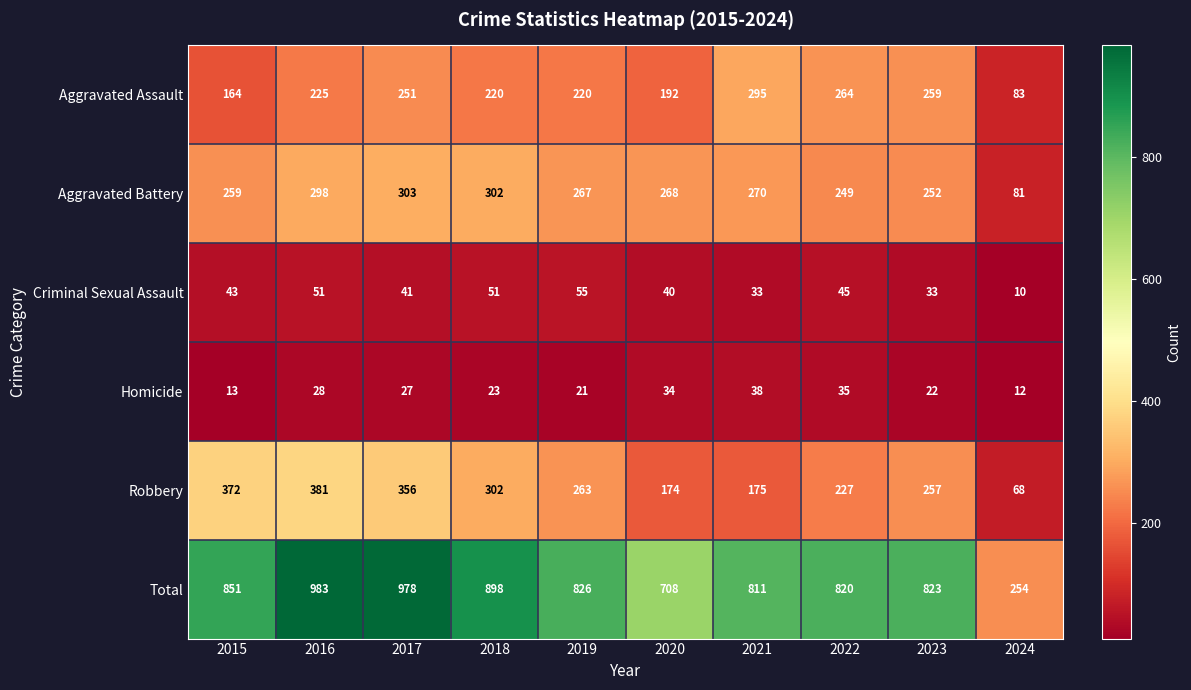

Between 2020 and 2024, which series saw the biggest shift?

Total